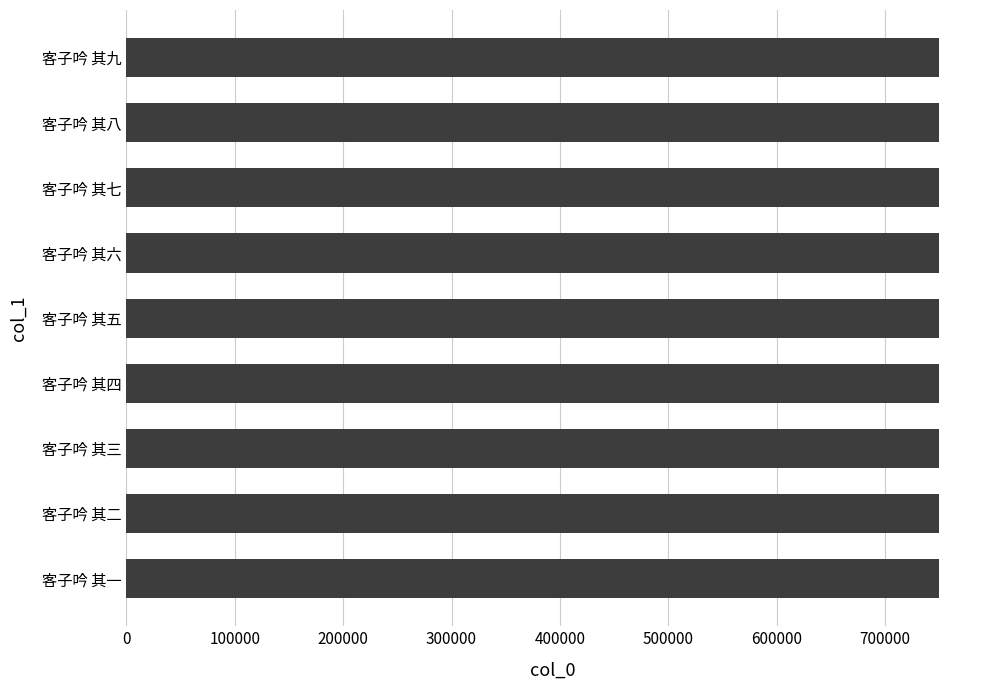

What is the difference between the maximum and second lowest values?

7